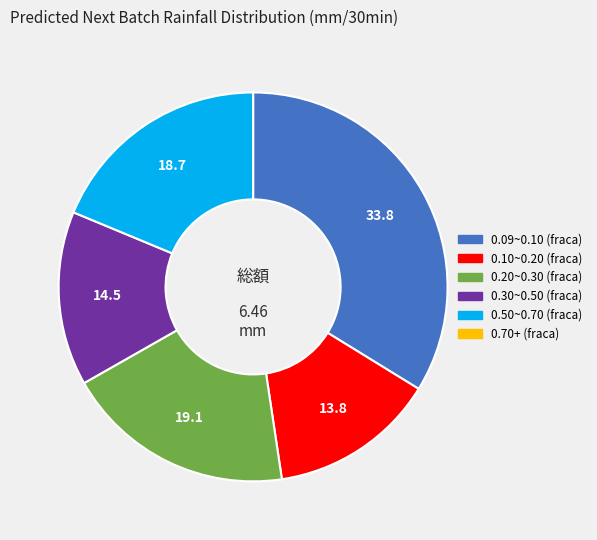

Does any single category account for the majority?

No